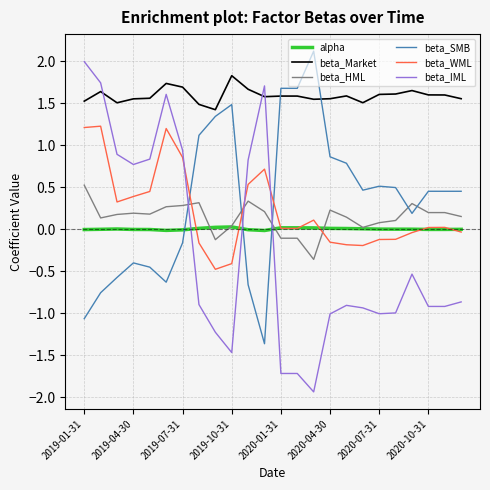

What is the difference between the second highest and minimum values in the beta_HML series?

0.7